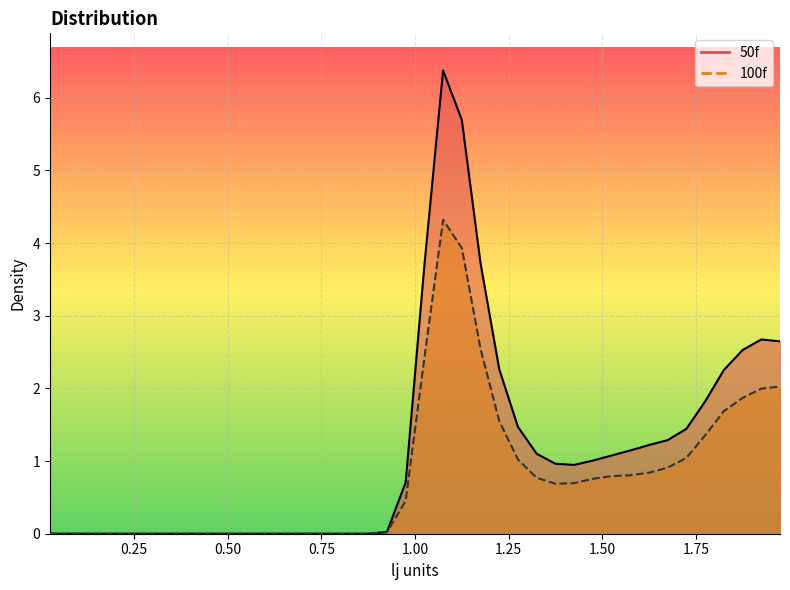

What is the spread (max minus min) of values at 1.275?

0.4